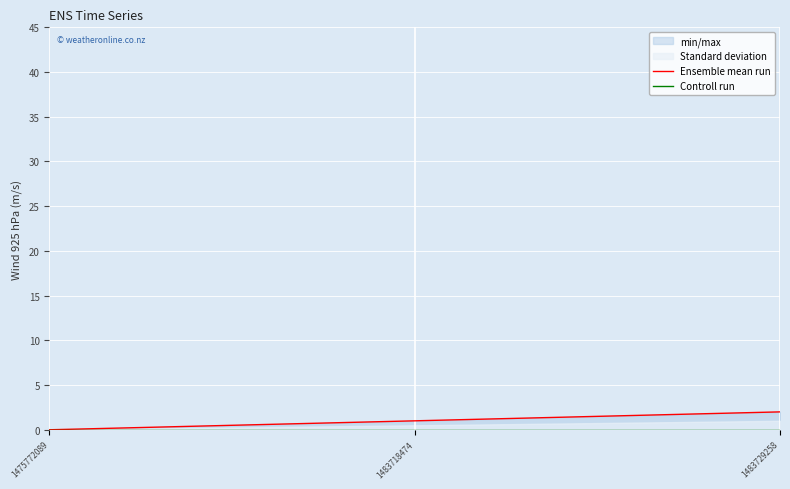

How many values in the Ensemble mean run series exceed 1?

1